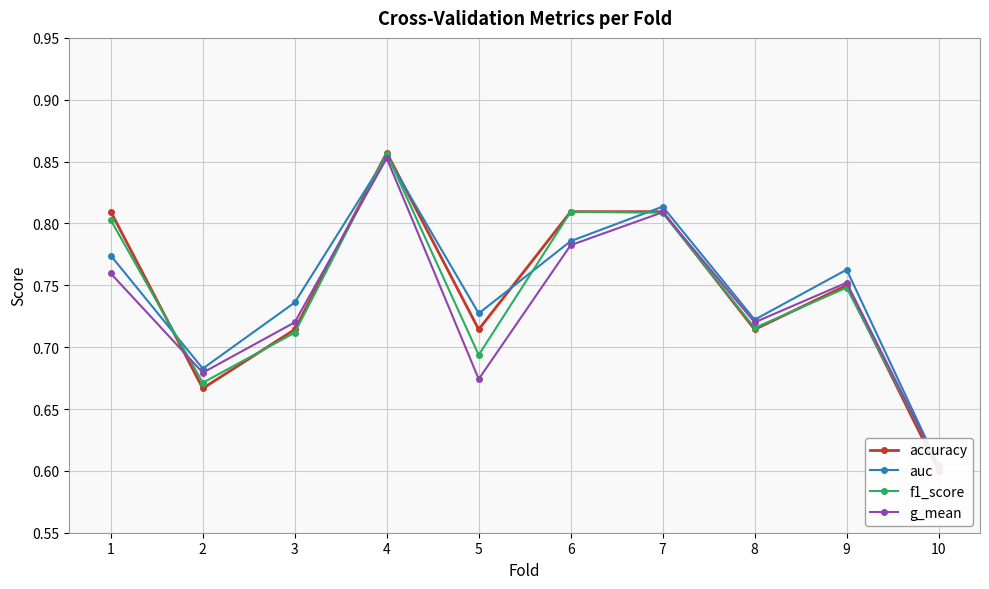

Reading right to left, extract all data points from this chart.

accuracy: 10=0.6	9=0.8	8=0.7	7=0.8	6=0.8	5=0.7	4=0.9	3=0.7	2=0.7	1=0.8
auc: 10=0.6	9=0.8	8=0.7	7=0.8	6=0.8	5=0.7	4=0.9	3=0.7	2=0.7	1=0.8
f1_score: 10=0.6	9=0.7	8=0.7	7=0.8	6=0.8	5=0.7	4=0.9	3=0.7	2=0.7	1=0.8
g_mean: 10=0.6	9=0.8	8=0.7	7=0.8	6=0.8	5=0.7	4=0.9	3=0.7	2=0.7	1=0.8